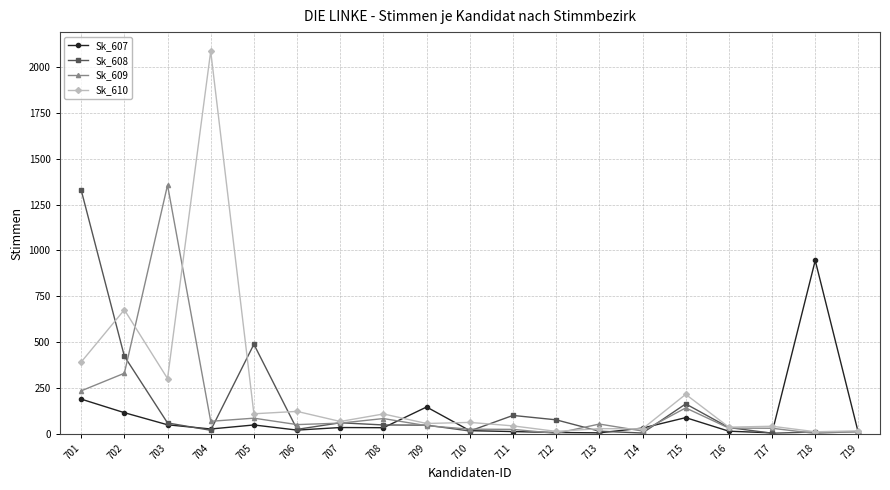

Is it true that Sk_607 equals 12 at 711?

True